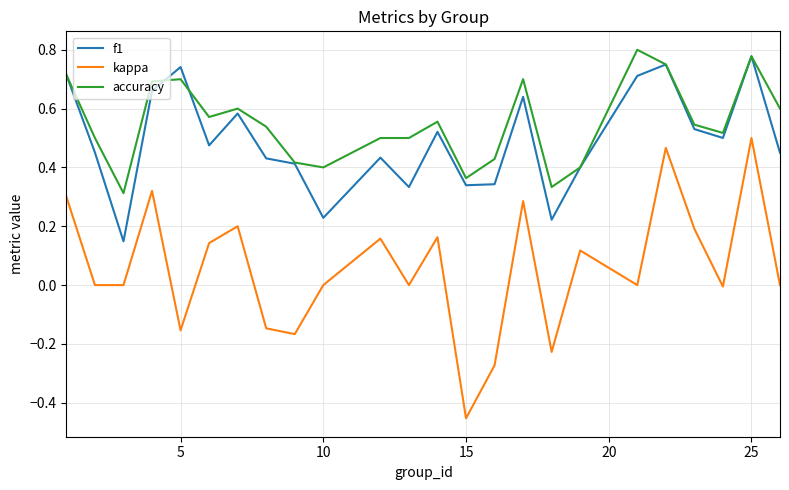

True or false: kappa and accuracy intersect in this chart.

False